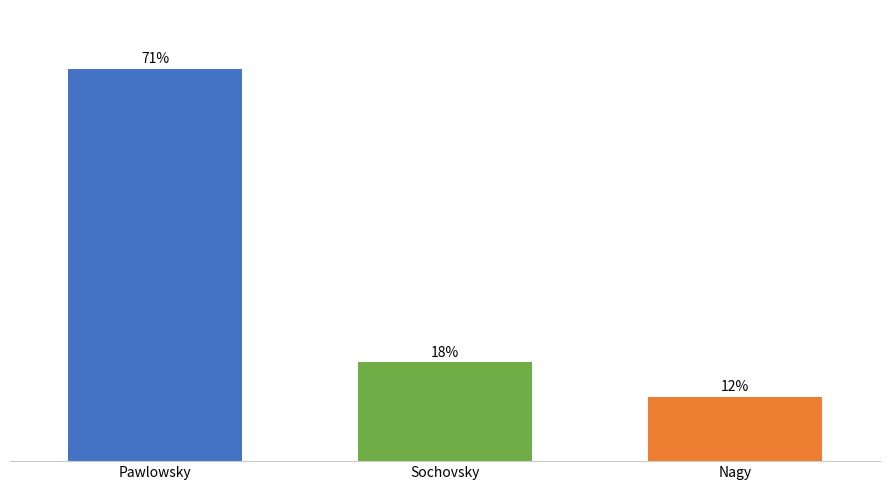

Which category has the highest value across all series?

Pawlowsky